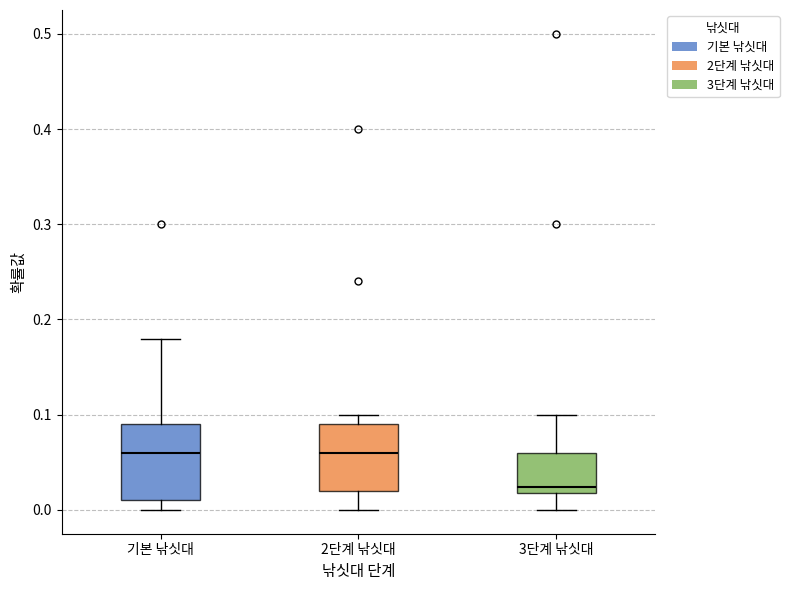

Reading left to right, read every box against the y-axis: the position of its median line, the range the box covers, and the ends of its whiskers. The values are not printed on the chart, so give them approximately, as read against the axis.

기본 낚싯대: median 0.06, box 0.01 to 0.09, whiskers 0.00 to 0.18
2단계 낚싯대: median 0.06, box 0.02 to 0.09, whiskers 0.00 to 0.10
3단계 낚싯대: median 0.02 (just above the box's lower edge), box 0.02 to 0.06, whiskers 0.00 to 0.10